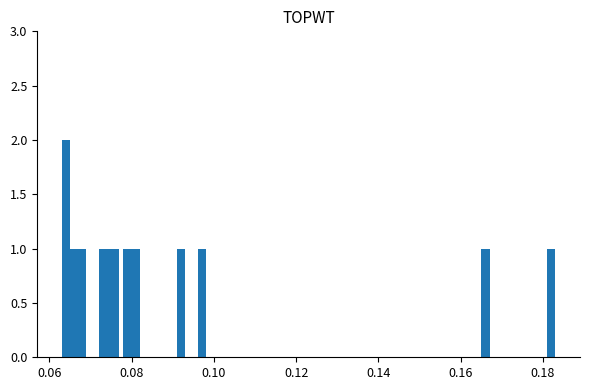

What is the sum of all values?

15